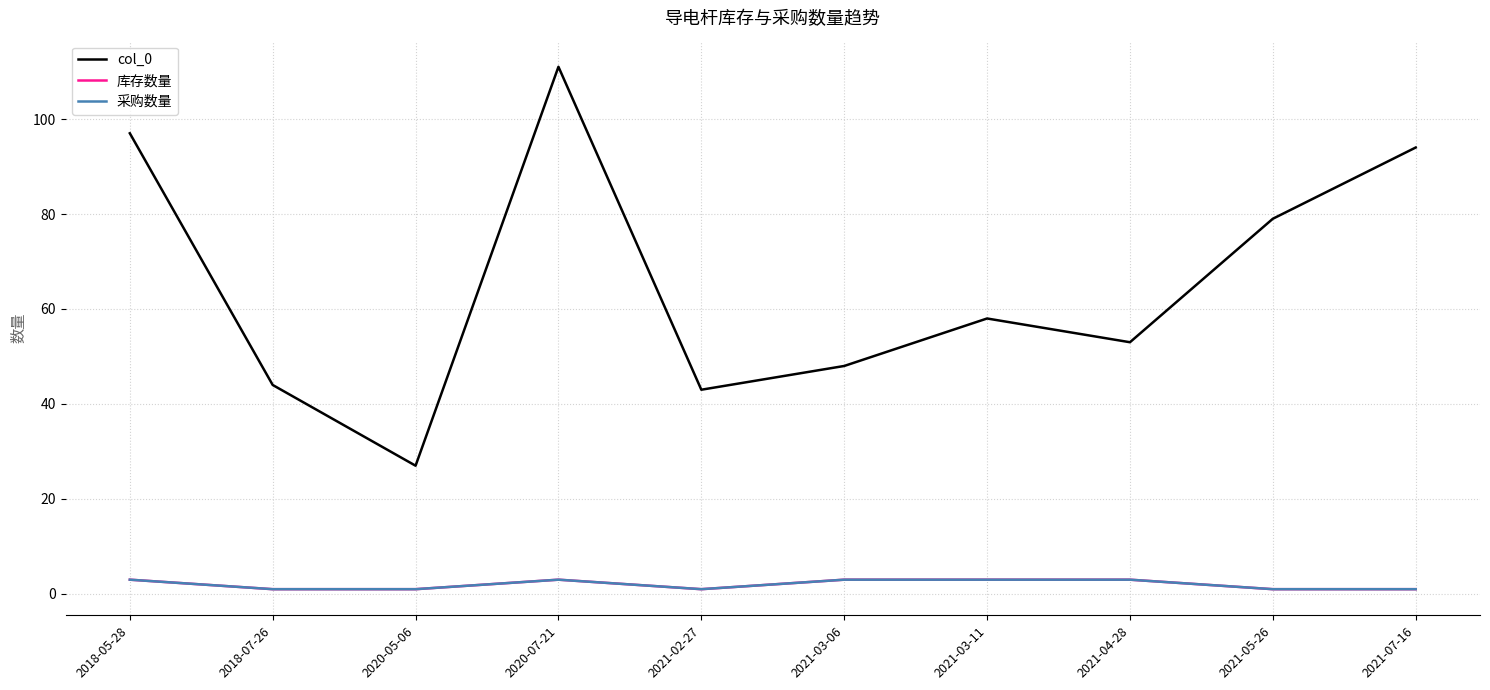

What position from the left is 2020-05-06?

3